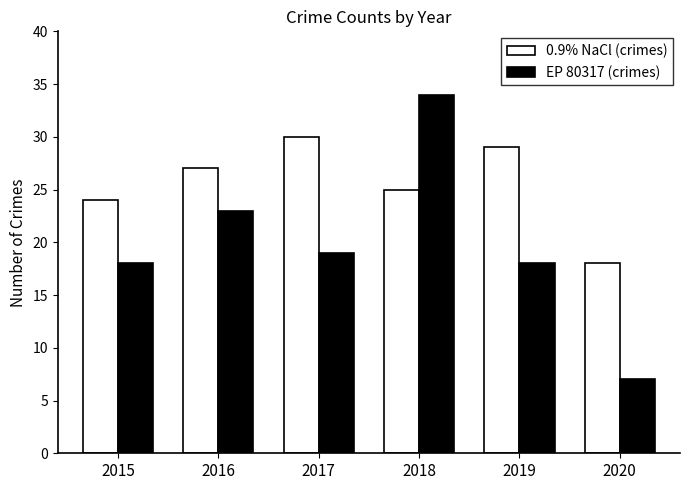

What is the value of the 0.9% NaCl (crimes) bar at the 6th from the left?

18